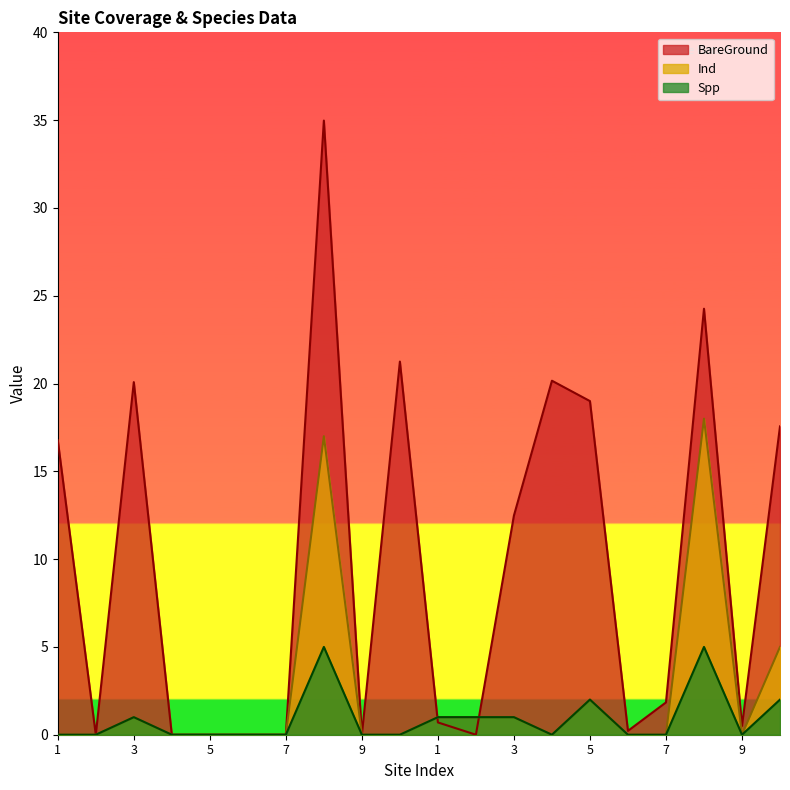

Between 10 and 6, which is larger?

10